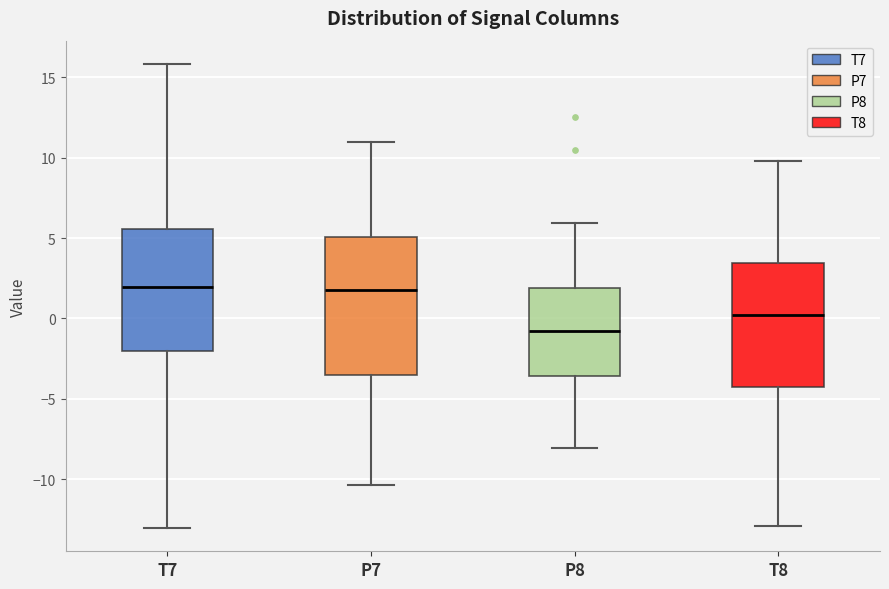

Reading left to right, read every box against the y-axis: the position of its median line, the range the box covers, and the ends of its whiskers. The values are not printed on the chart, so give them approximately, as read against the axis.

T7: median 2.0, box -2.0 to 5.5, whiskers -13.0 to 16.0
P7: median 2.0, box -3.5 to 5.0, whiskers -10.5 to 11.0
P8: median -1.0, box -3.5 to 2.0, whiskers -8.0 to 6.0
T8: median 0.0, box -4.5 to 3.5, whiskers -13.0 to 10.0